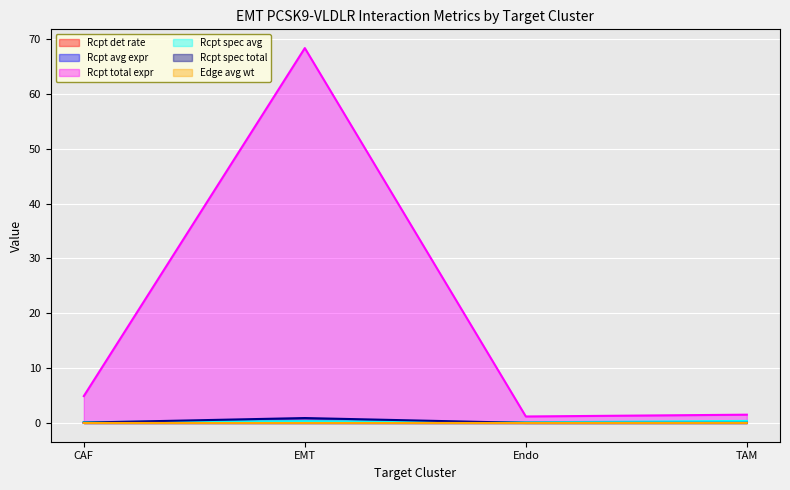

How many interior local peaks does the Receptor derived specificity of total expression value series have?

1